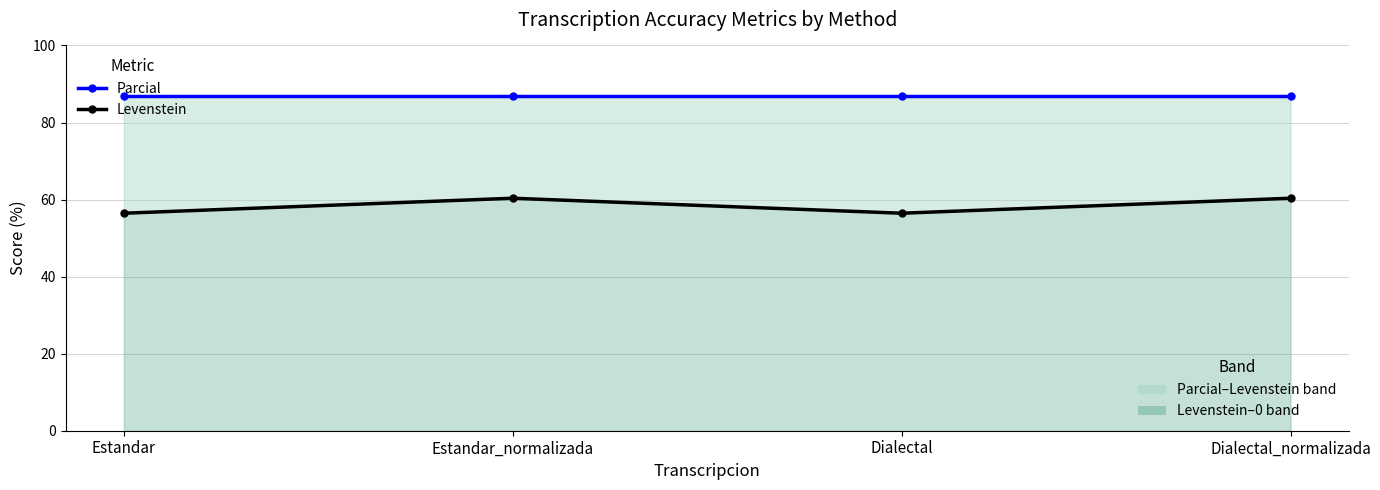

Reading left to right, transcribe all the data shown in this chart.

Parcial: Estandar=87.0	Estandar_normalizada=87.0	Dialectal=87.0	Dialectal_normalizada=87.0
Levenstein: Estandar=56.5	Estandar_normalizada=60.3	Dialectal=56.5	Dialectal_normalizada=60.3